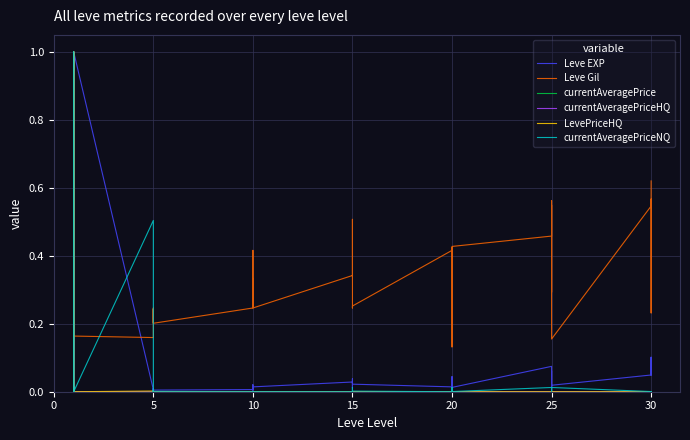

Is it true that Leve EXP equals 0.0 at 10?

False